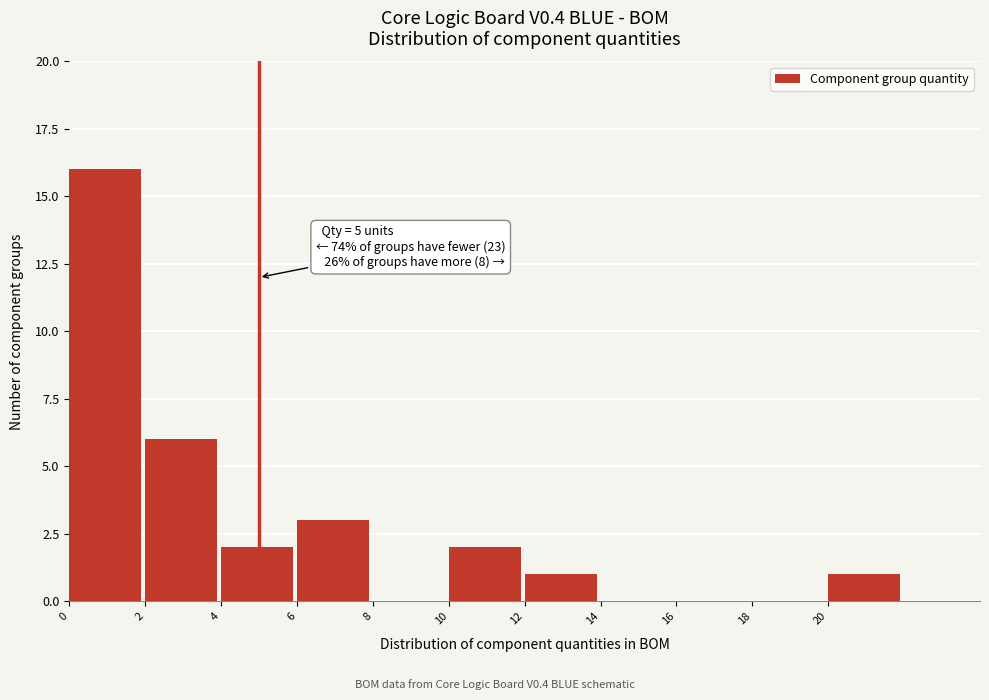

Which range on the x-axis has the tallest bar?

0 to 2